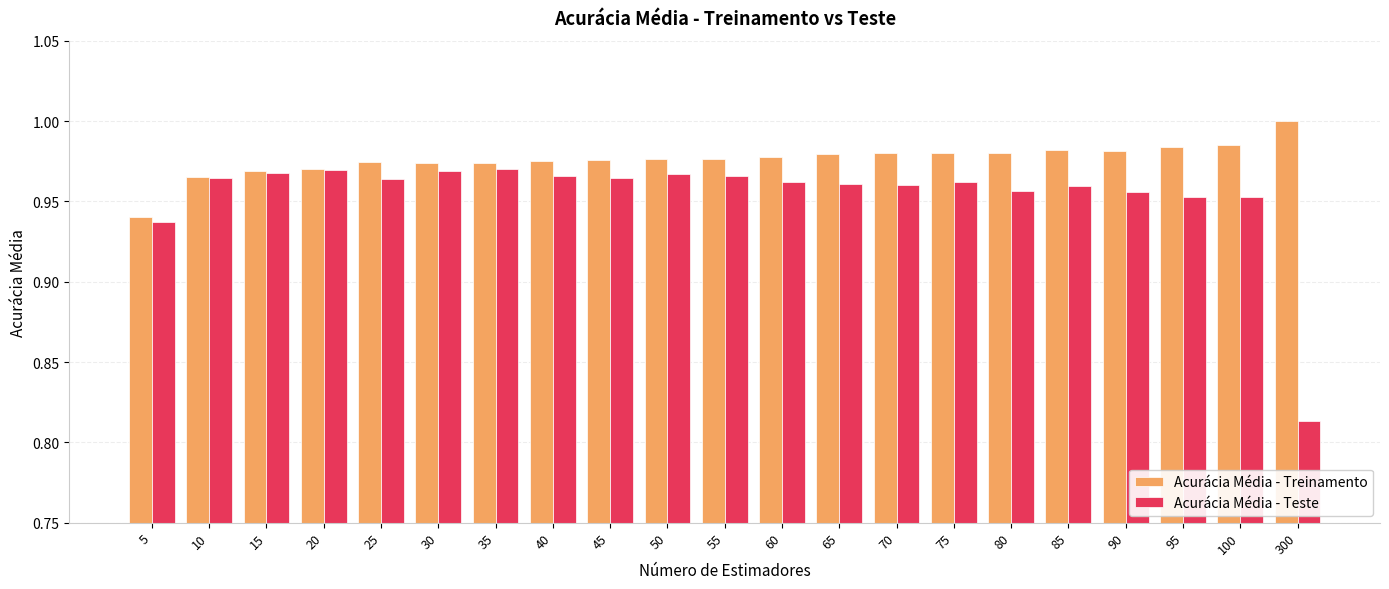

Where is Acurácia Média - Treinamento nearest to the value 0?

5